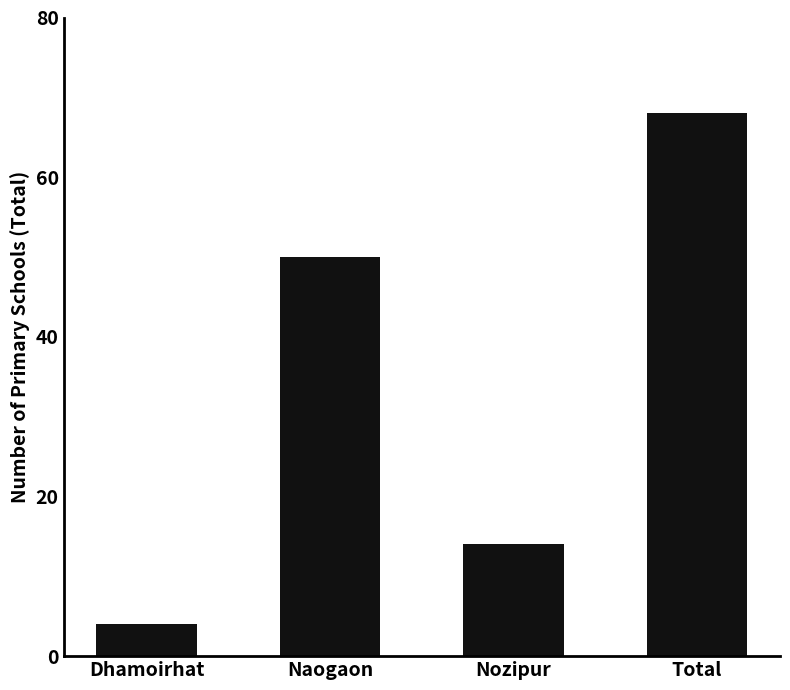

At which label is the value closest to 36?

Naogaon